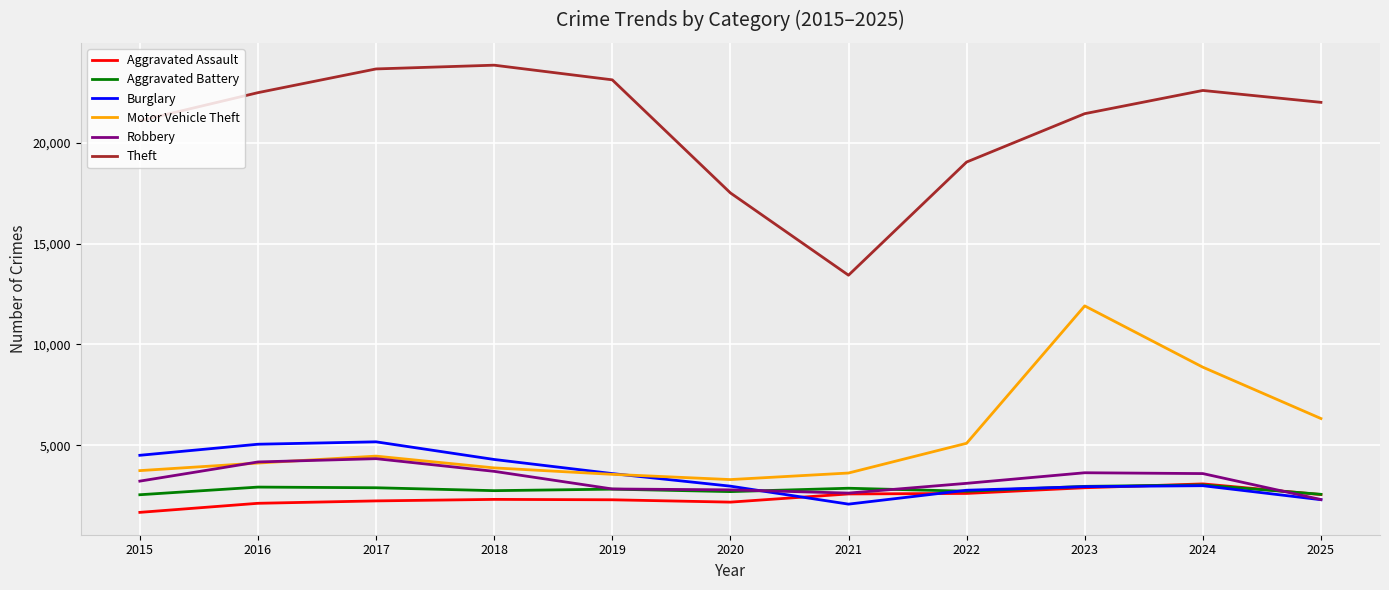

Is the value of Burglary at 2018 greater than the value of Aggravated Battery at 2019?

Yes